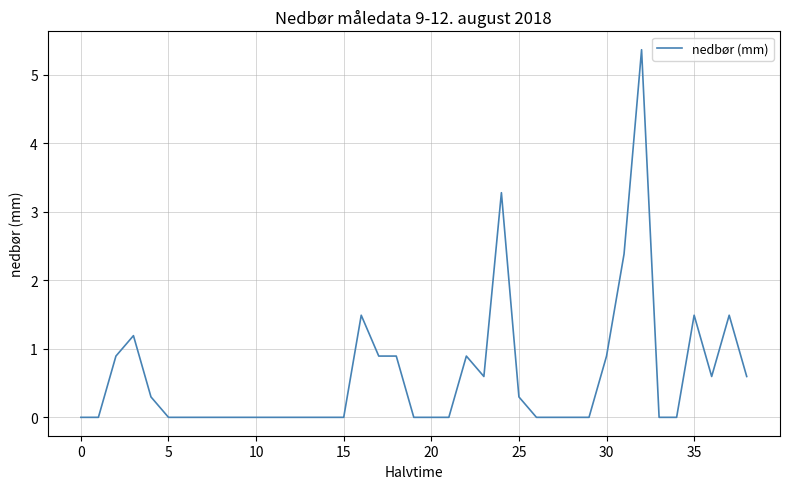

What is the maximum value shown in the chart?

5.4